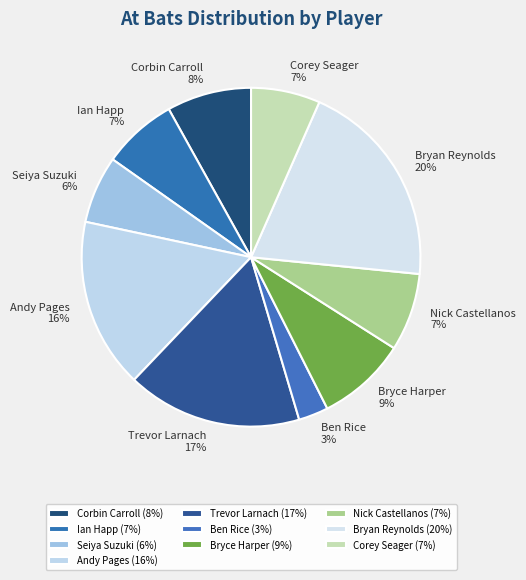

How many segments does this pie chart have?

10